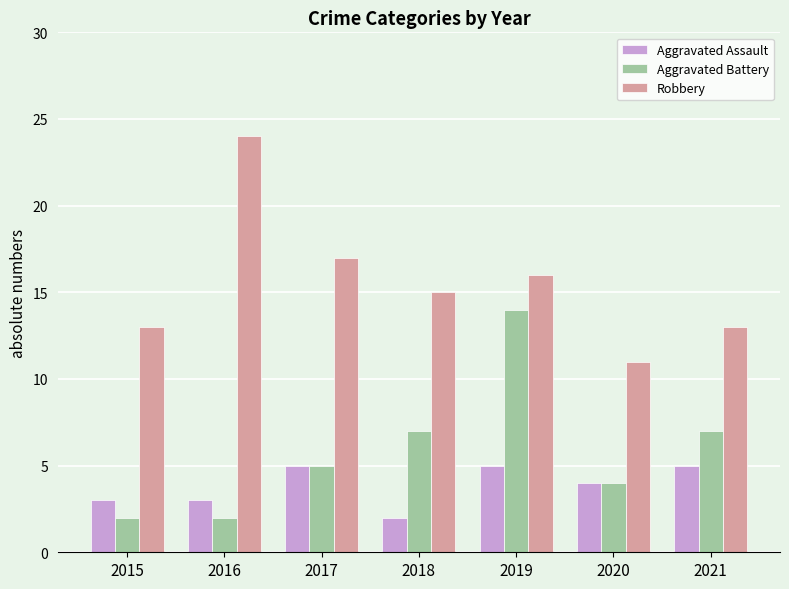

What is the value of the Aggravated Battery bar at the 5th from the left?

14